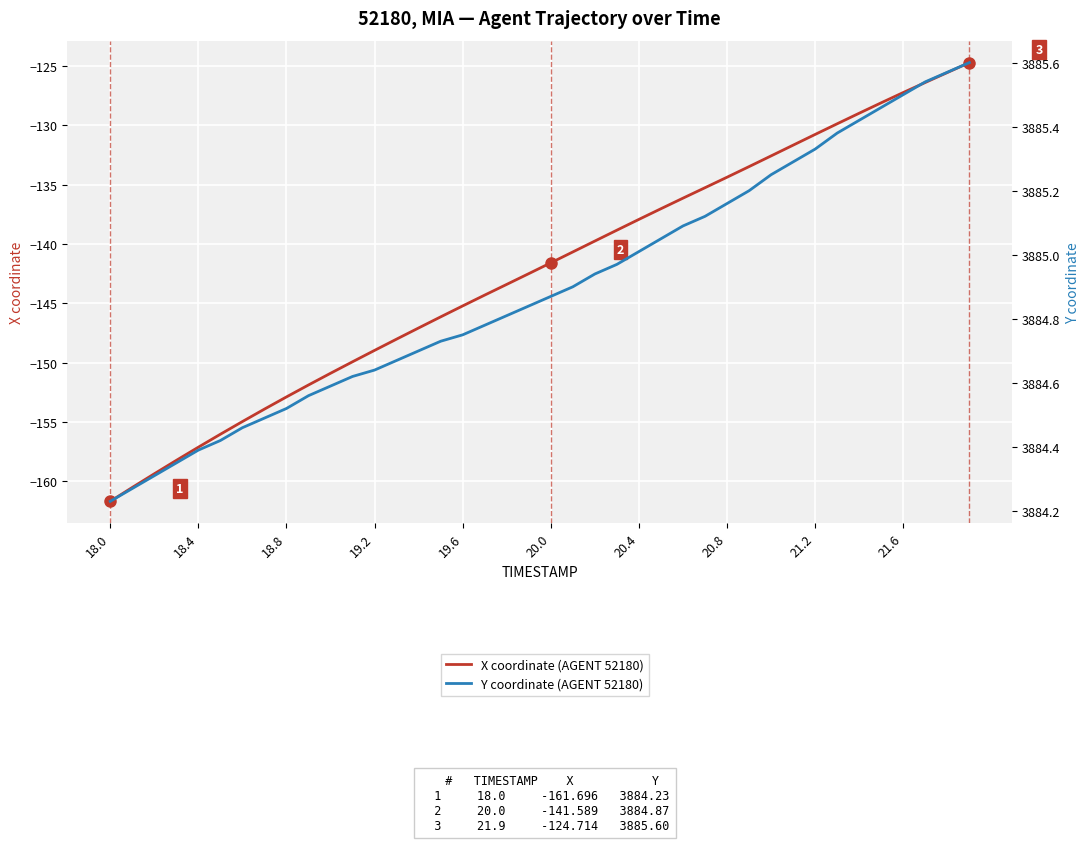

Which series has the largest total across all categories?

Y coordinate (AGENT 52180)